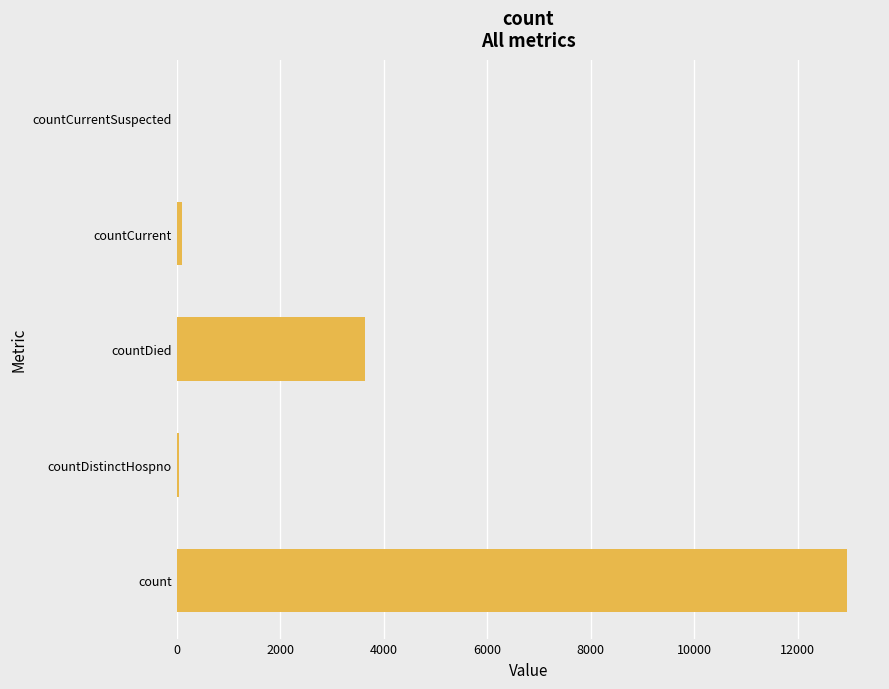

What is the sum of all values?

16726